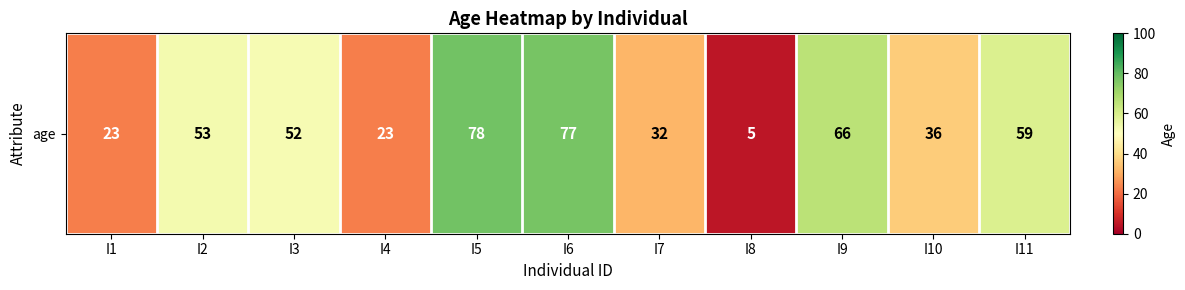

What is the sum of the values at I6 and I8?

82